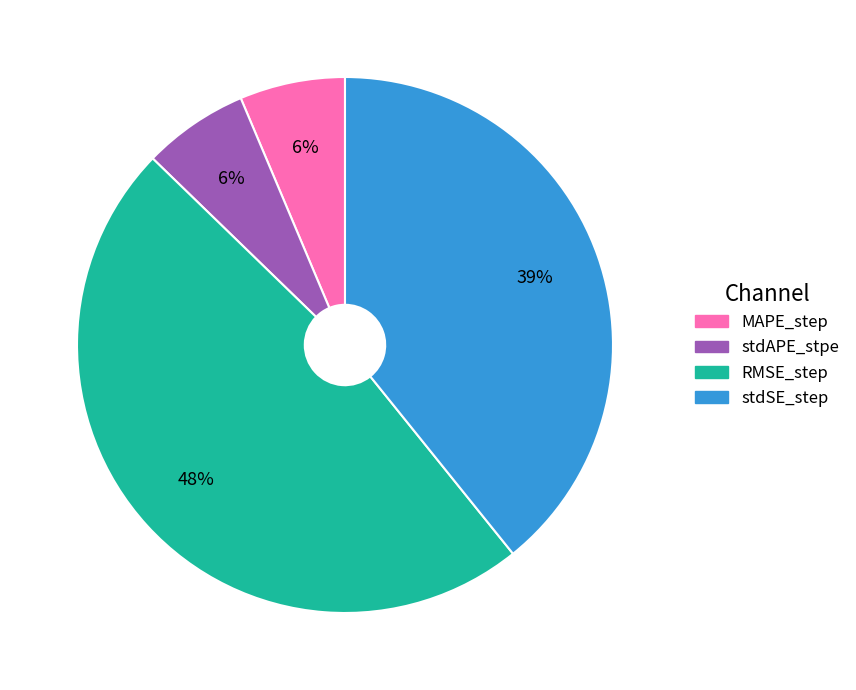

To the nearest percent, what is the difference between the largest and smallest slice percentages?

42%